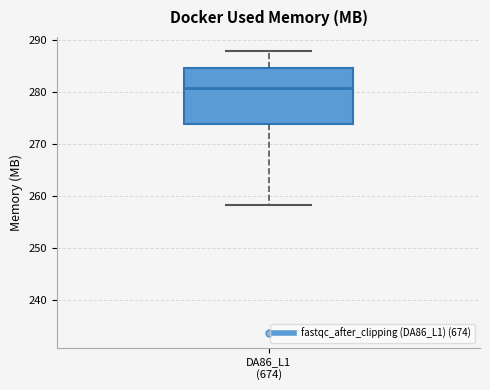

Where is the upper edge of the box for DA86_L1 (674) on the y-axis? The values are not printed on the chart, so give them approximately, as read against the axis.

285